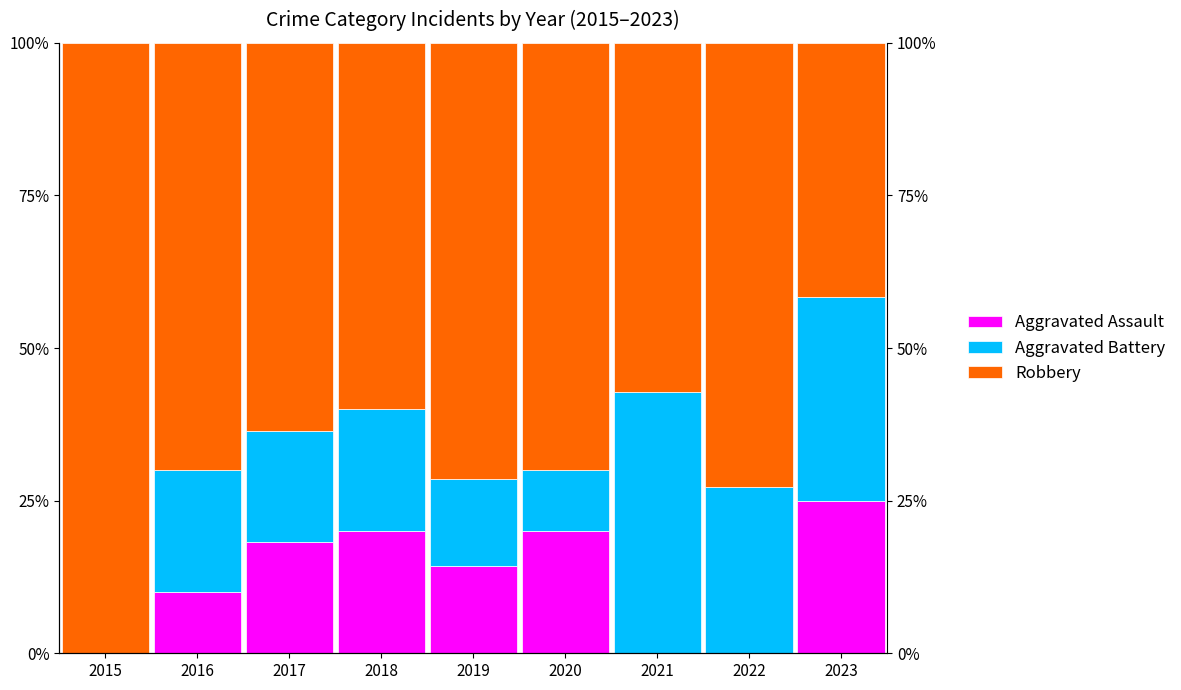

List the labels in order of Aggravated Assault value, largest first.

2023, 2018, 2020, 2017, 2019, 2016, 2015, 2021, 2022